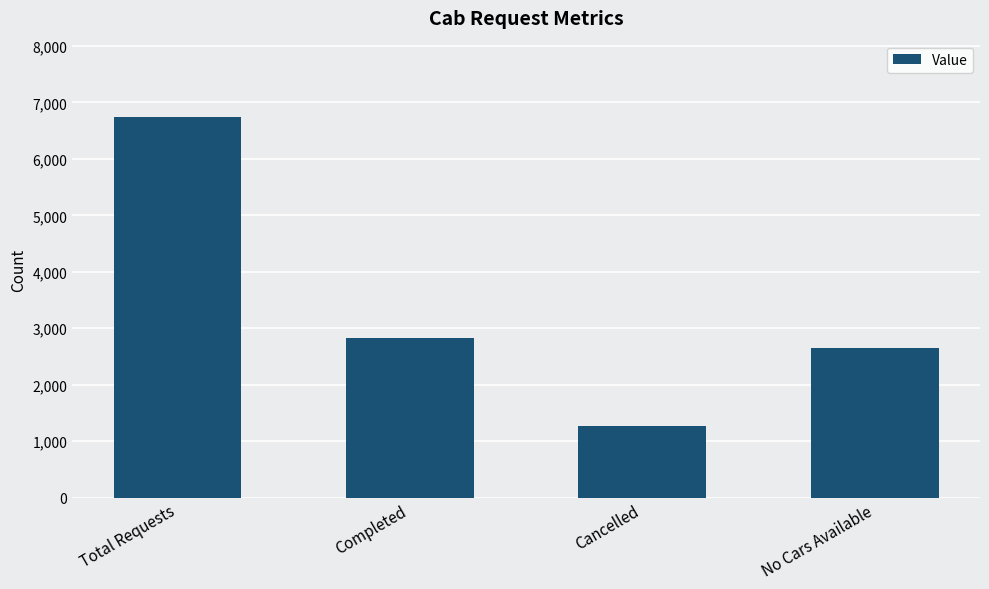

What is the smallest value displayed?

1264